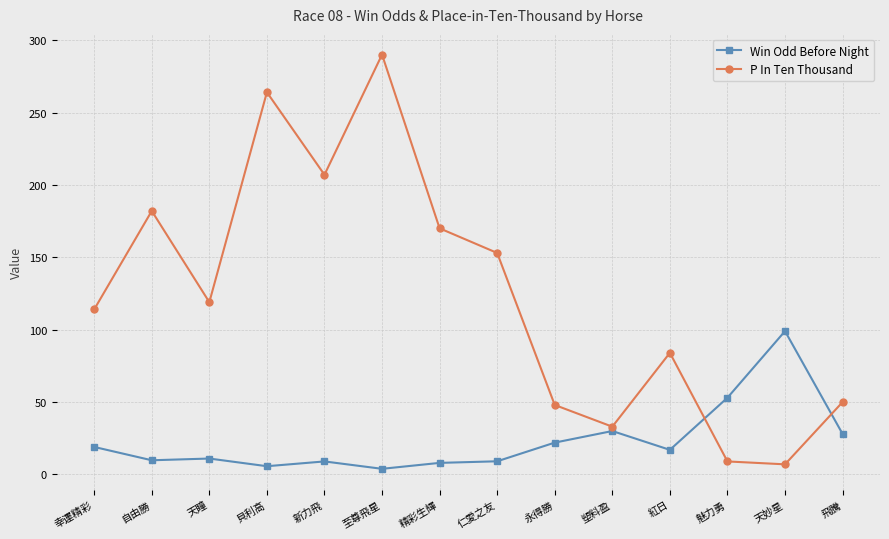

How many data points does each series have?

14